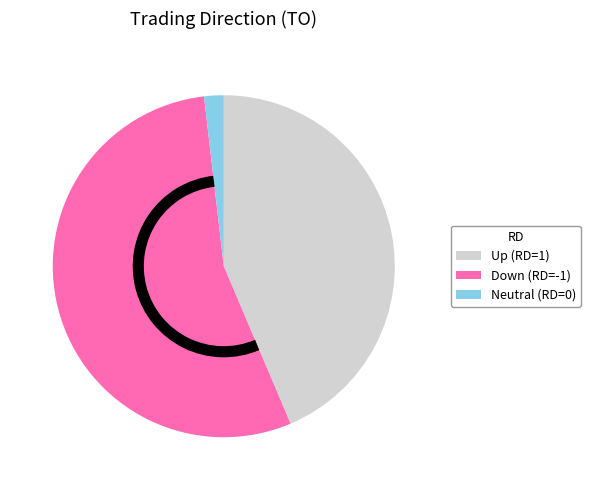

Is it true that Down (RD=-1) is 55% of the pie?

True